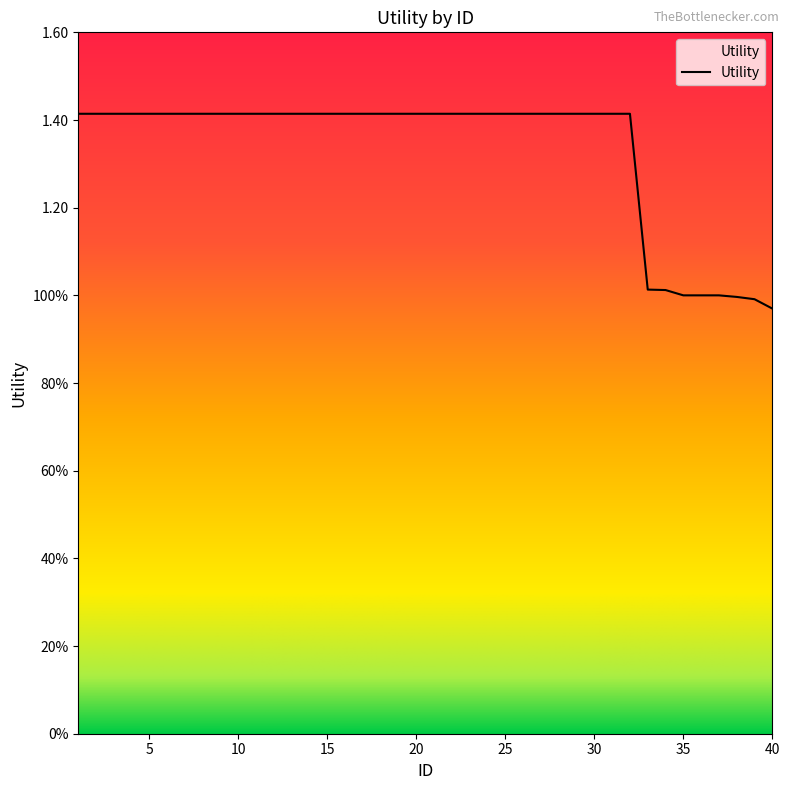

Is this an area chart (filled region under the line)?

Yes